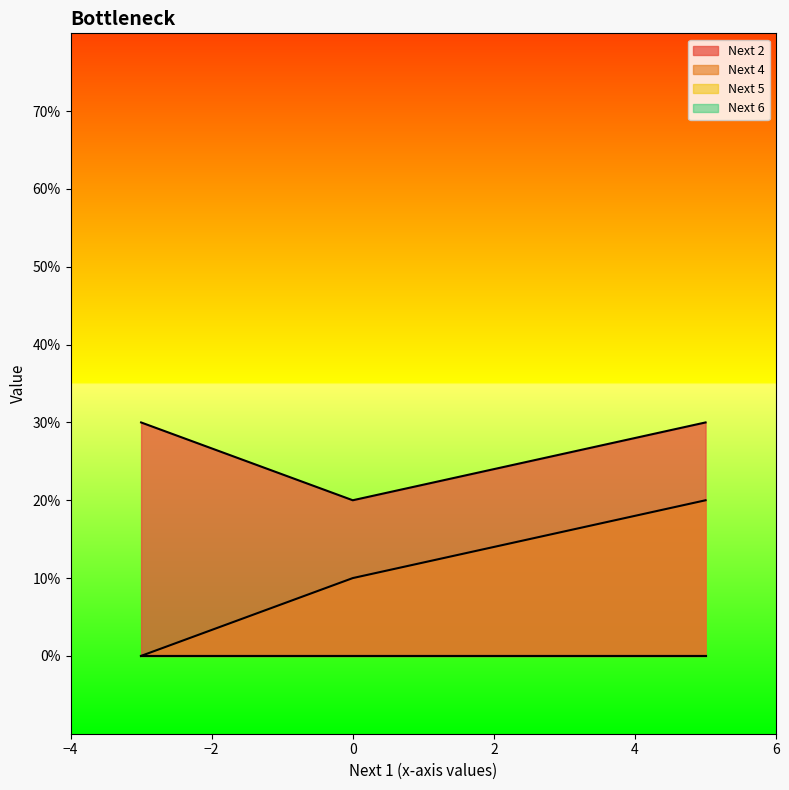

What value does the Next 4 series have at 5?

2